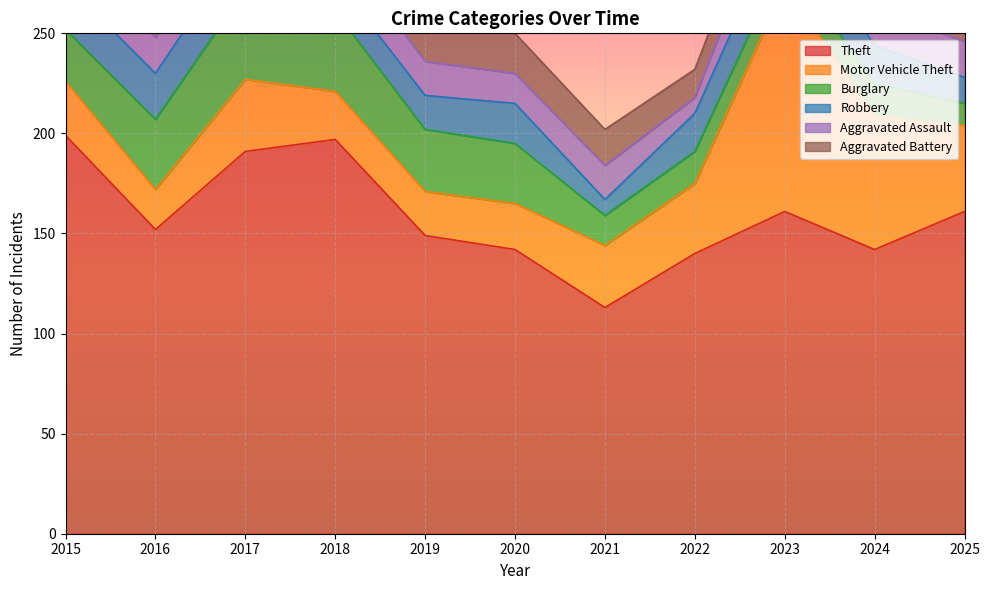

How many data points in Aggravated Assault are above 18?

3